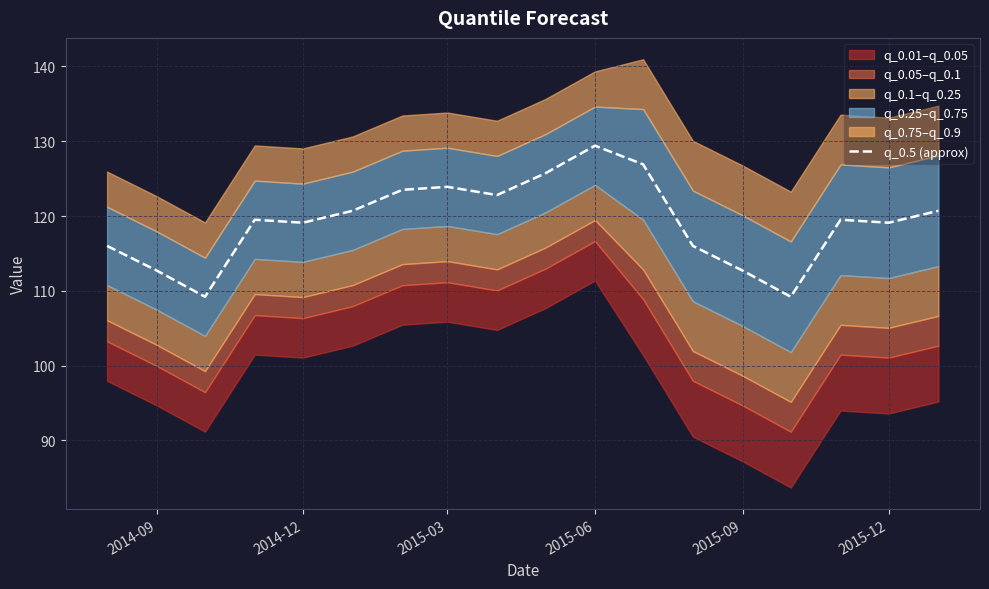

What is the value of the 17th point from the left?

119.1